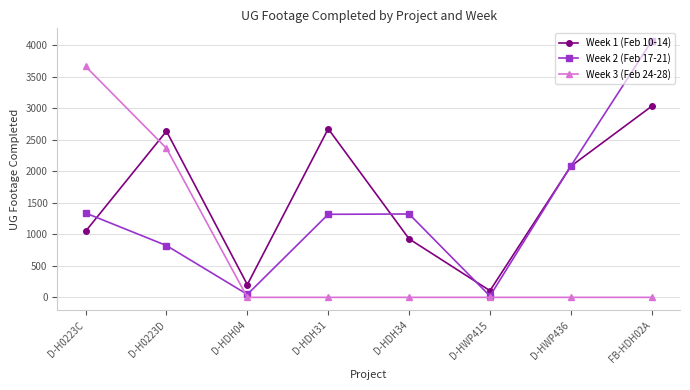

The value of Week 2 (Feb 17-21) at D-HWP415 is 21. True or false?

True